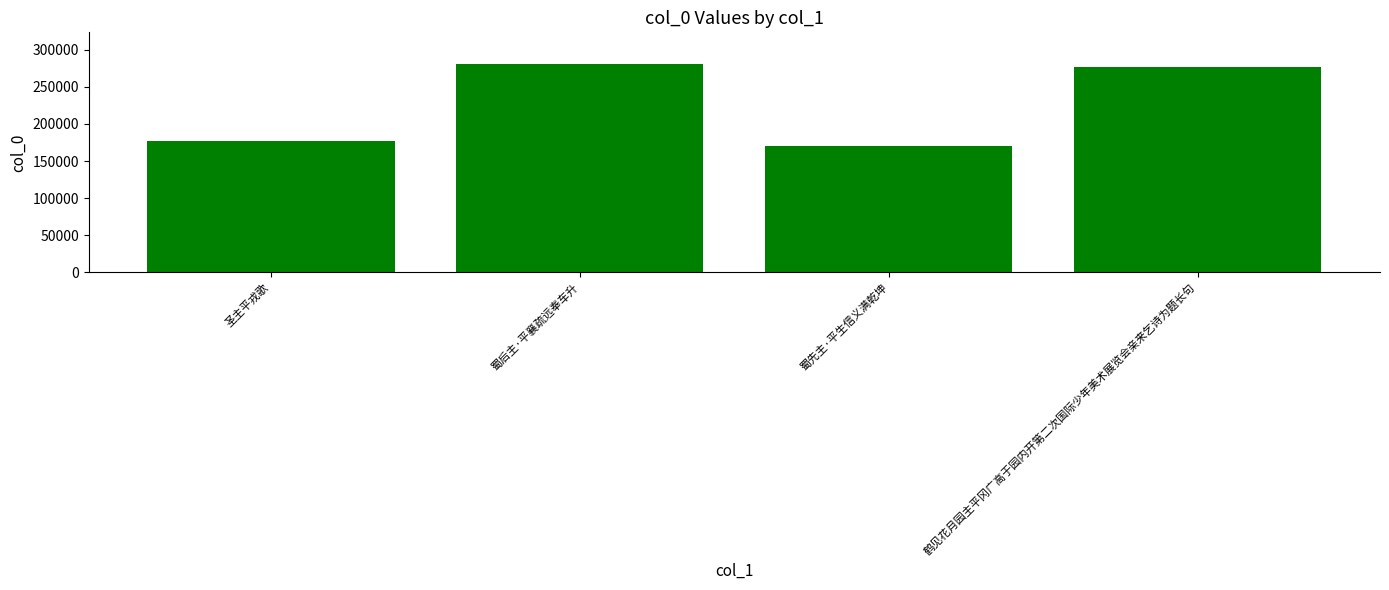

The chart shows a value of 468363 at 蜀后主·平襄疏远奉车升. True or false?

False